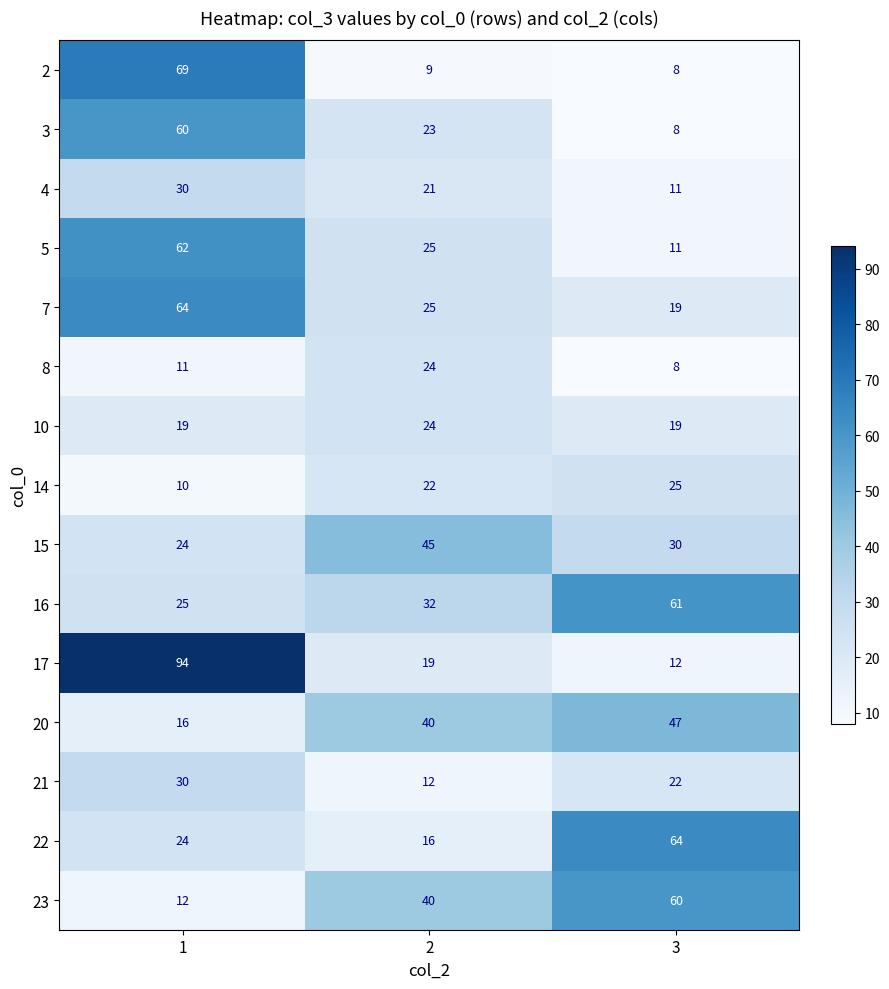

How many data points does each series have?

3